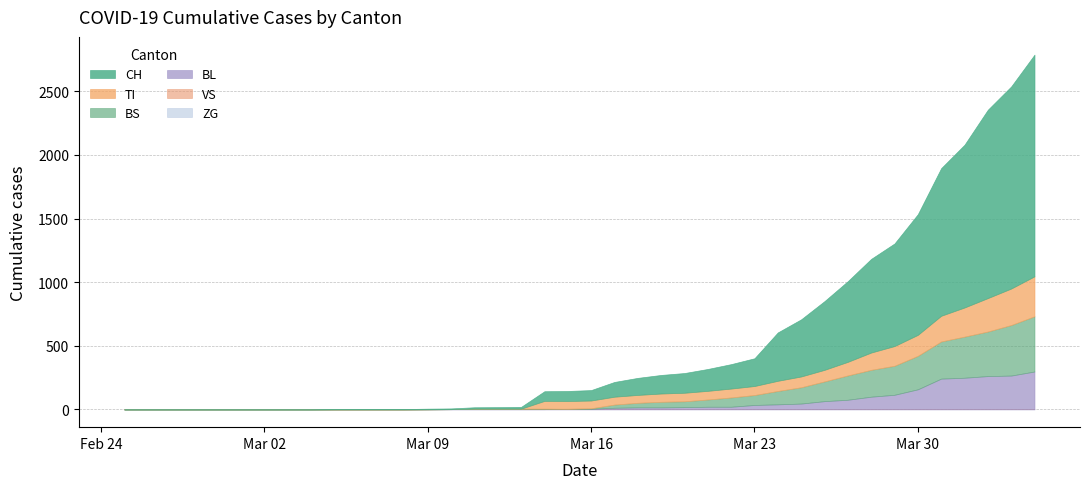

Between 27 and 31, which is larger?

31